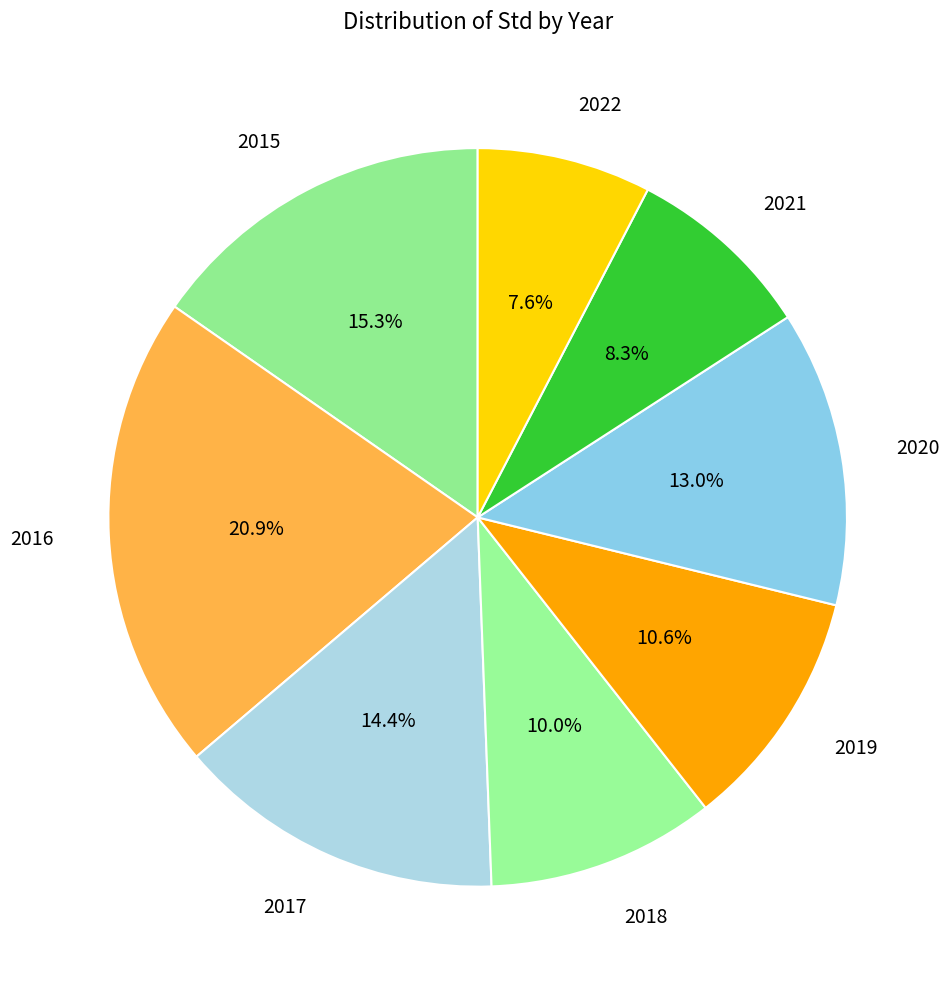

Which has a higher value, 2017 or 2021?

2017